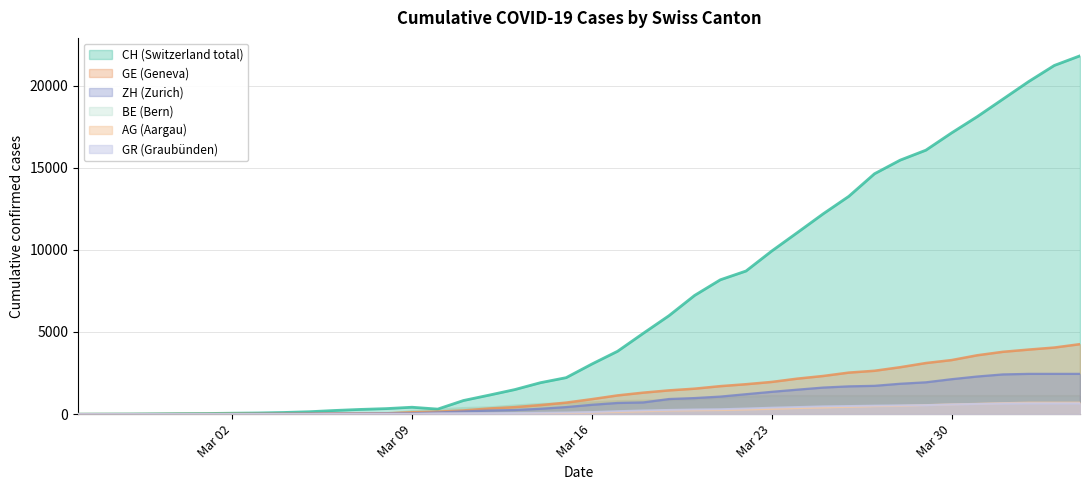

How many times do GE and GR cross each other?

1